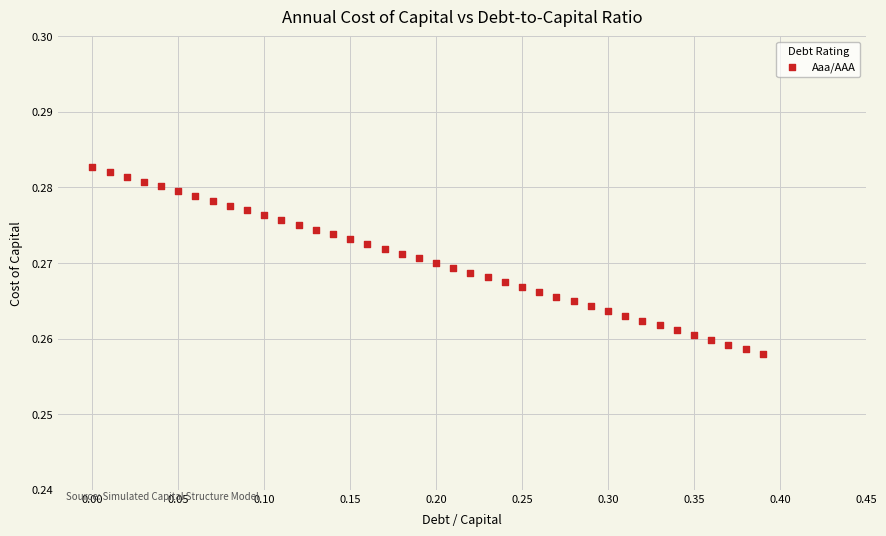

What is the range of X values (max minus min)?

0.4